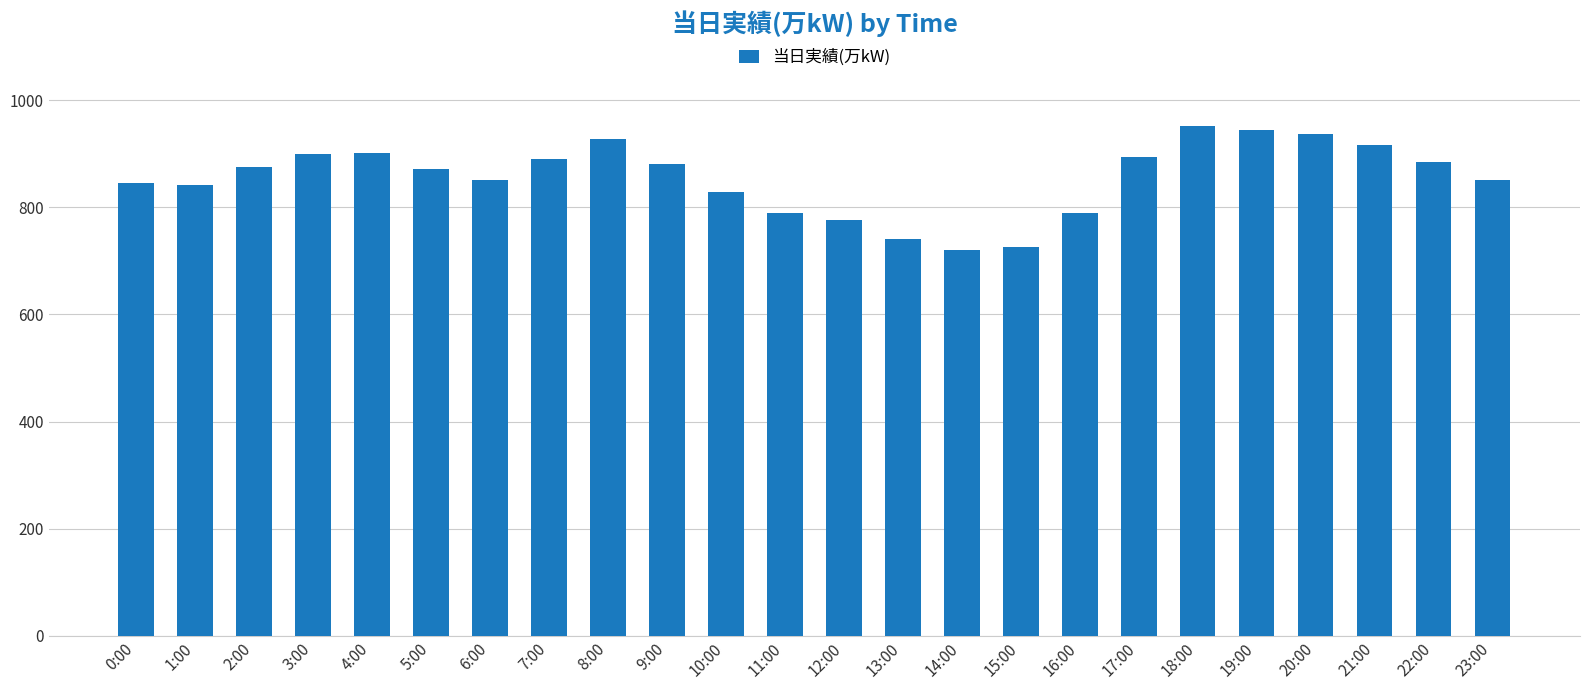

What is the difference between the maximum and minimum values?

231